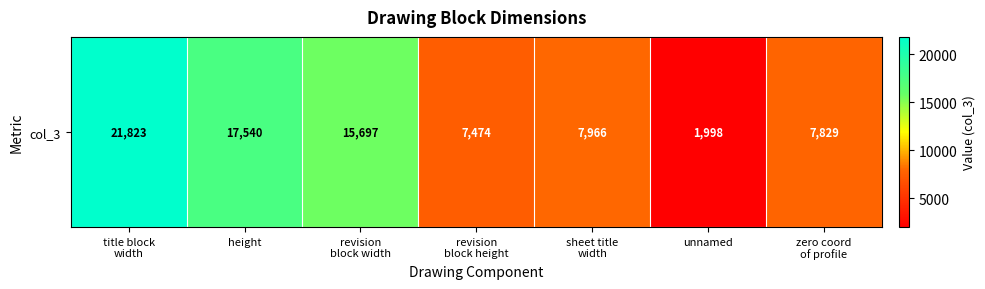

What is the difference between the second highest and minimum values?

15542